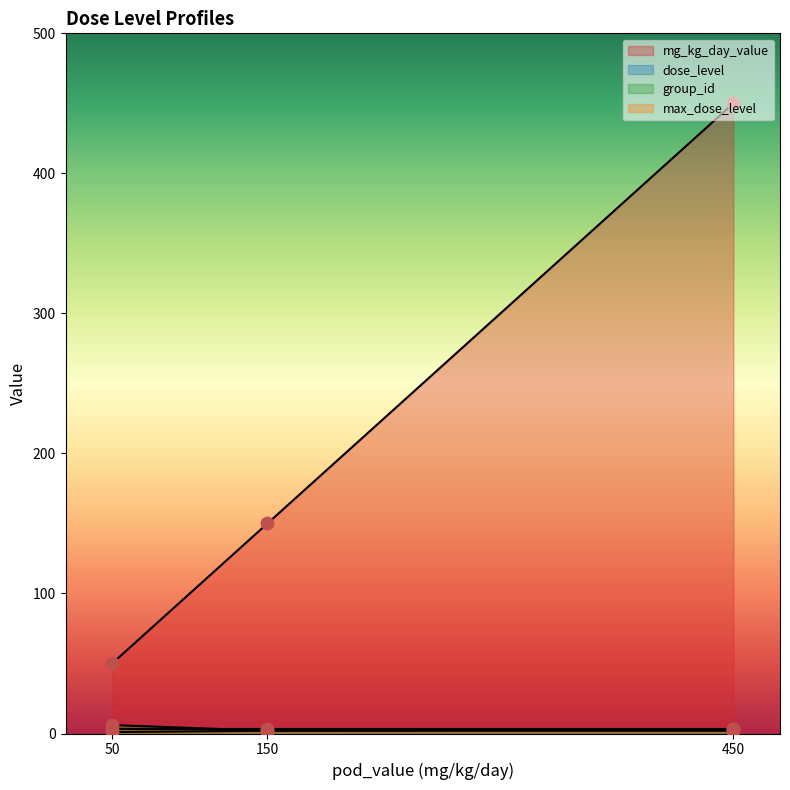

Which series contains the lowest Y value?

dose_level